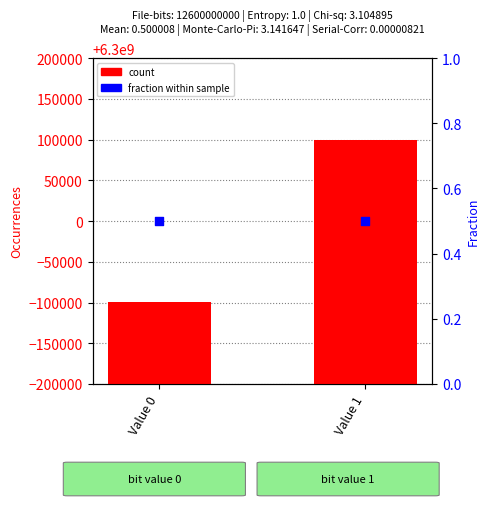

Which series reaches the minimum Y coordinate?

fraction within sample